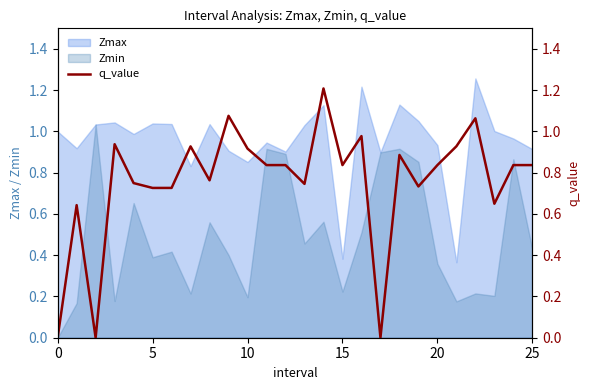

What is the value of the 12th point from the left?

0.8